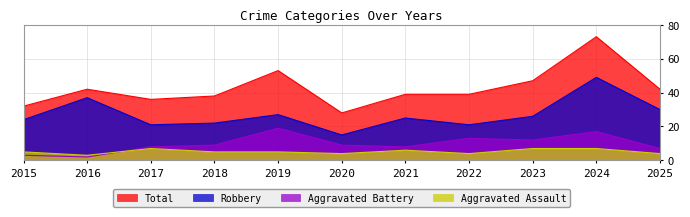

How many interior local peaks does the Aggravated Assault series have?

2